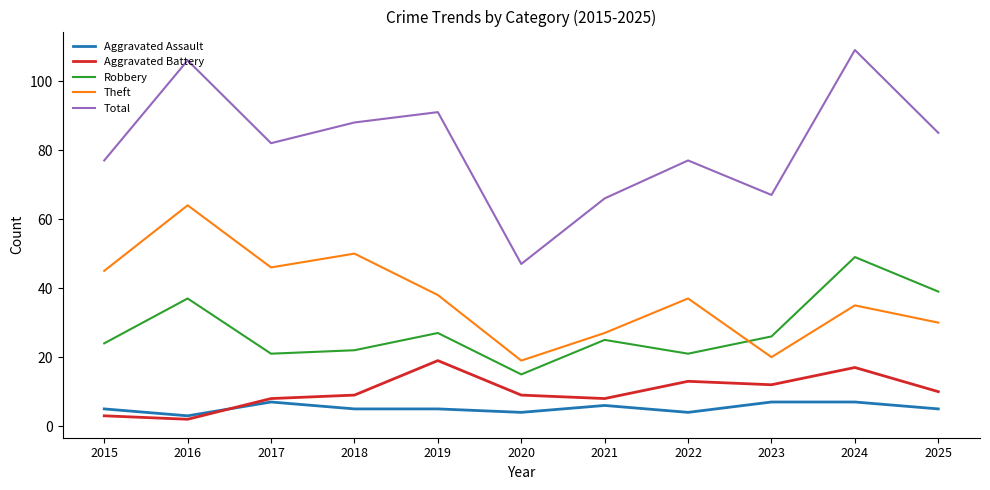

Where is Aggravated Battery nearest to the value 10?

2025